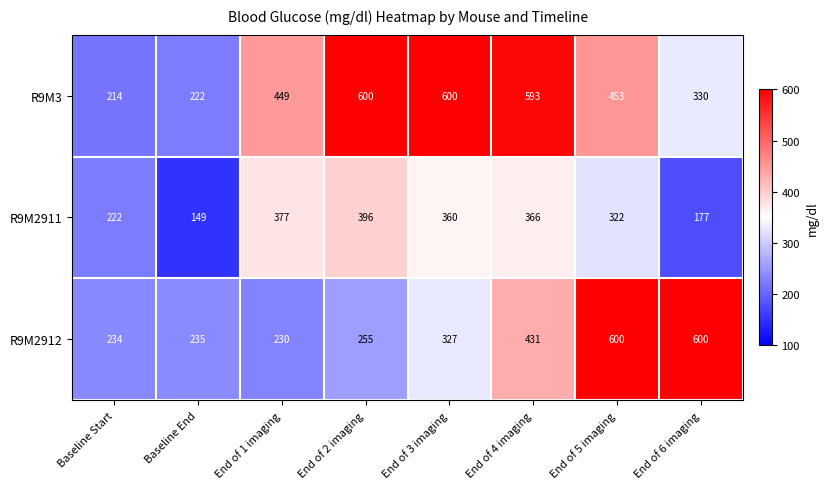

What is the spread (max minus min) of values at End of 5 imaging?

278